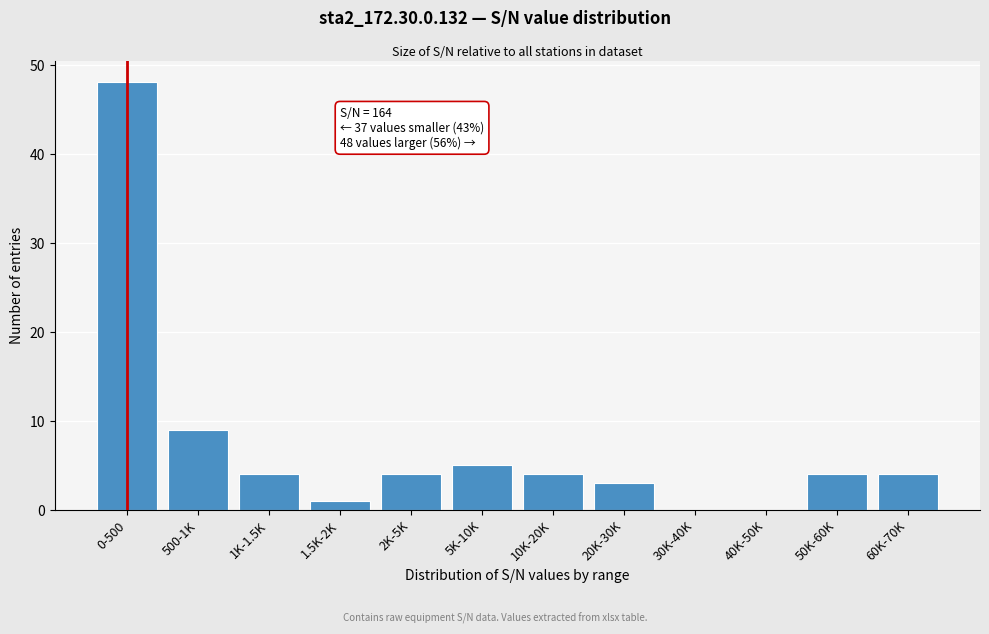

Reading right to left, list all the values displayed in this chart.

60K-70K=4	50K-60K=4	40K-50K=0	30K-40K=0	20K-30K=3	10K-20K=4	5K-10K=5	2K-5K=4	1.5K-2K=1	1K-1.5K=4	500-1K=9	0-500=48